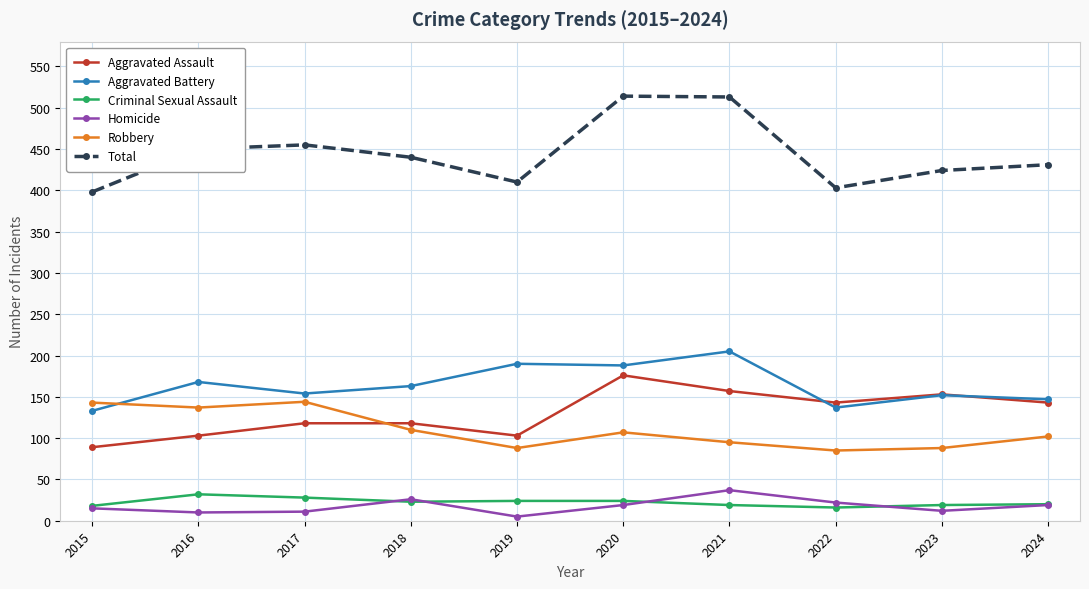

Is it true that Aggravated Assault equals 202 at 2024?

False